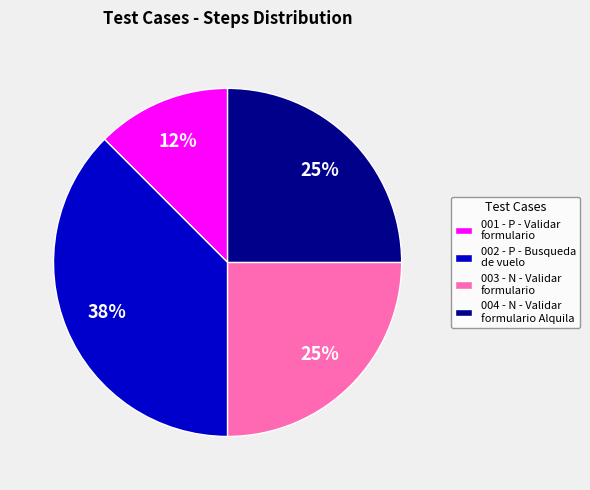

Is the sum of 004 - N - Validar formulario Alquila and 002 - P - Busqueda de vuelo greater than half?

Yes